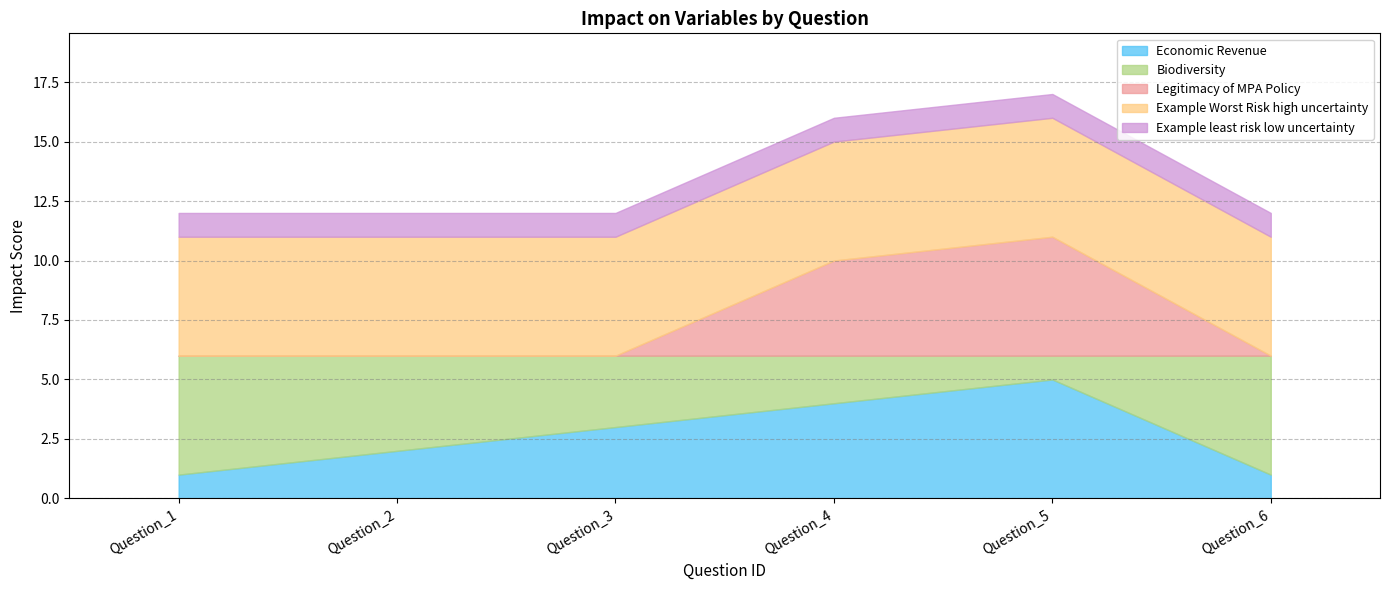

At Question_2, list the series in order from smallest to largest.

Legitimacy of MPA Policy, Example least risk low uncertainty, Economic Revenue, Biodiversity, Example Worst Risk high uncertainty